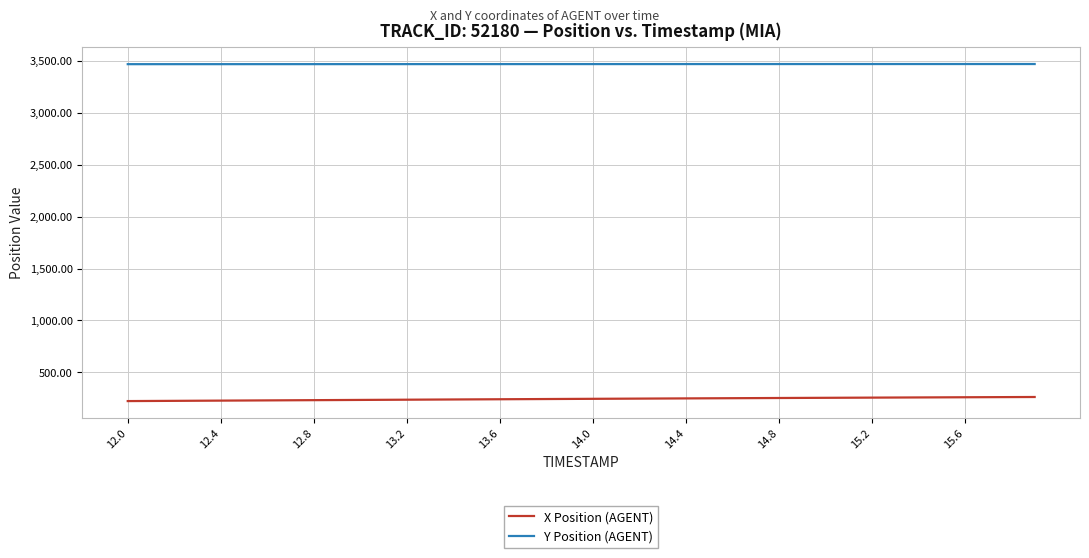

True or false: Y Position (AGENT) and X Position (AGENT) intersect in this chart.

False